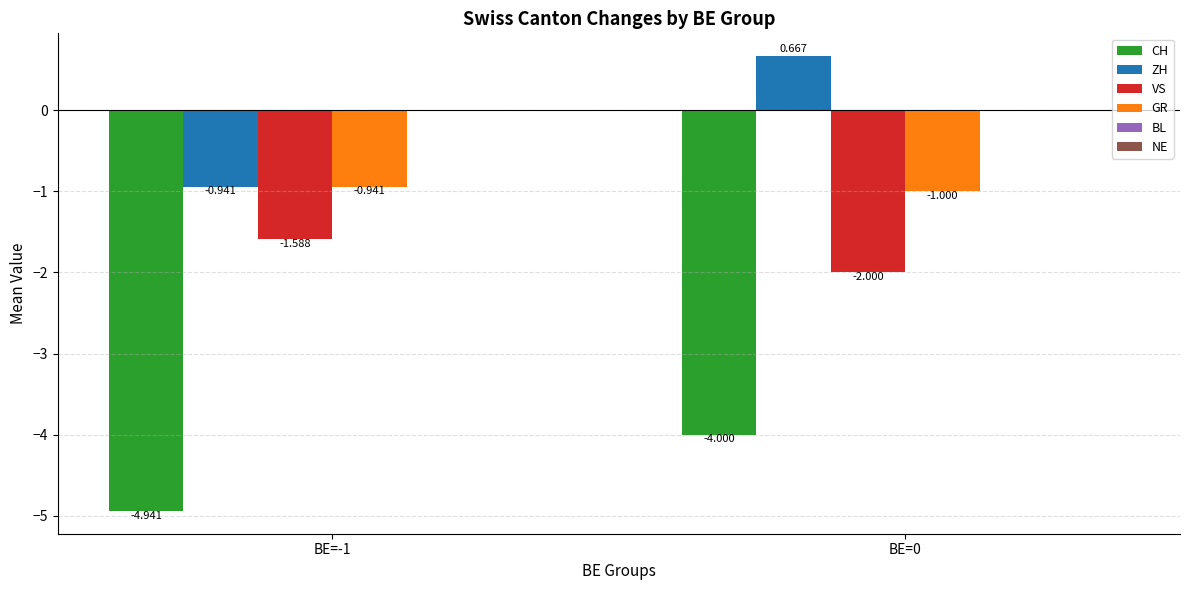

How many groups of bars are there?

2